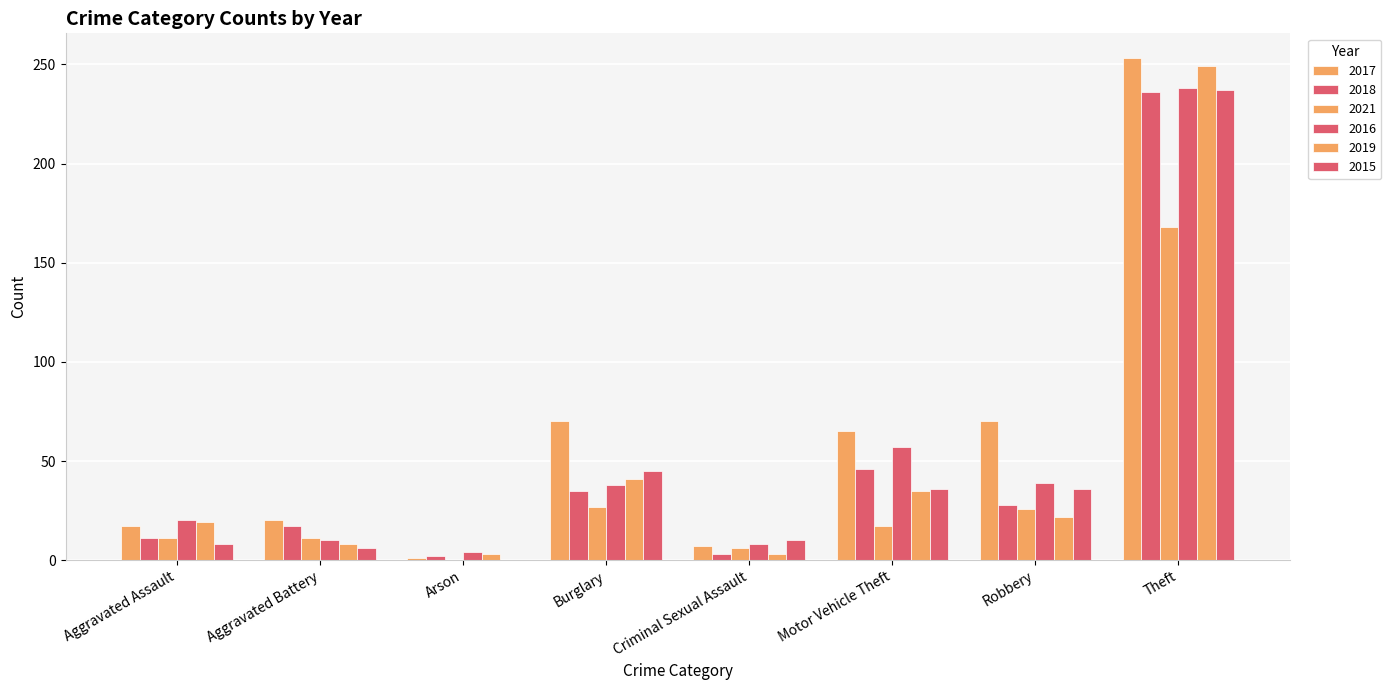

At which label does 2016 reach its minimum?

Arson